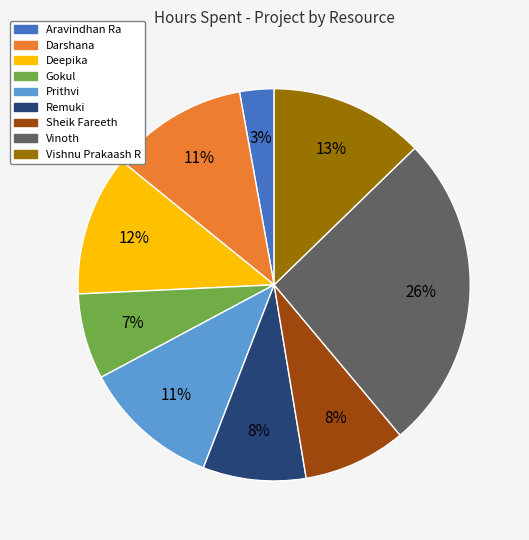

Between Vishnu Prakaash R and Remuki, which is larger?

Vishnu Prakaash R